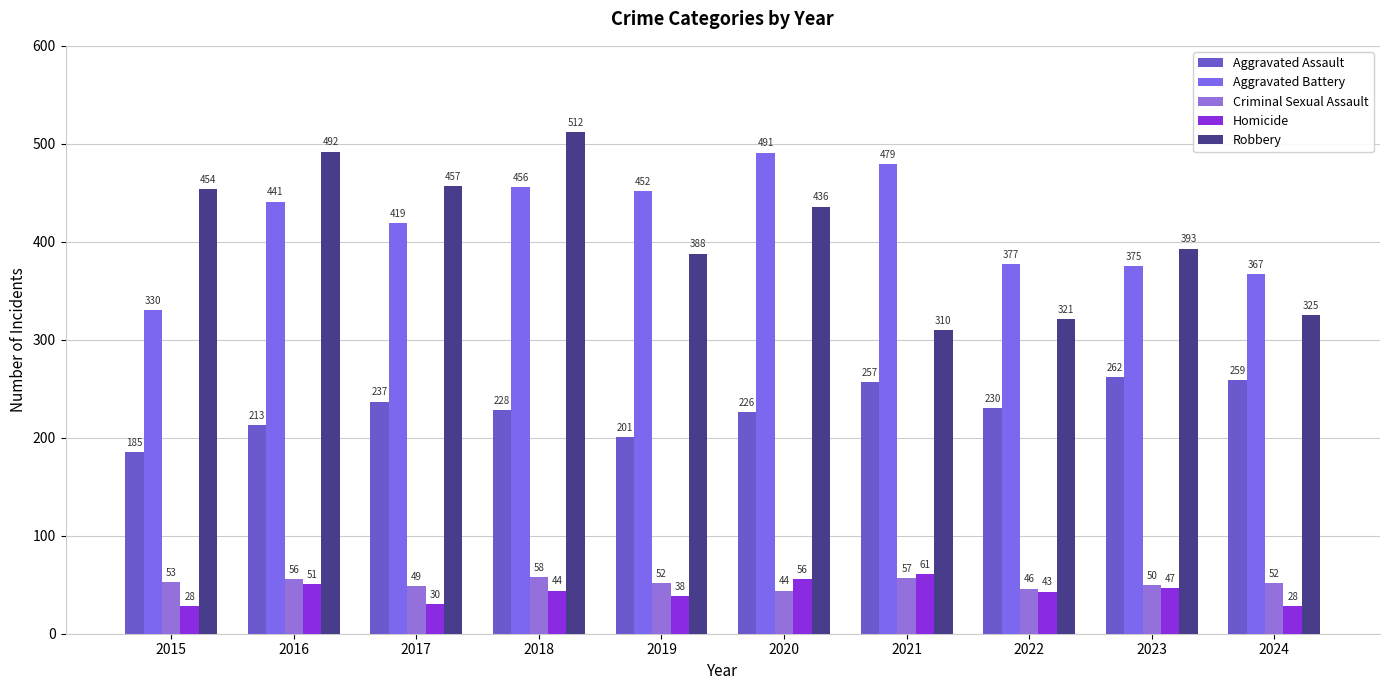

What is the sum of all Robbery values?

4088